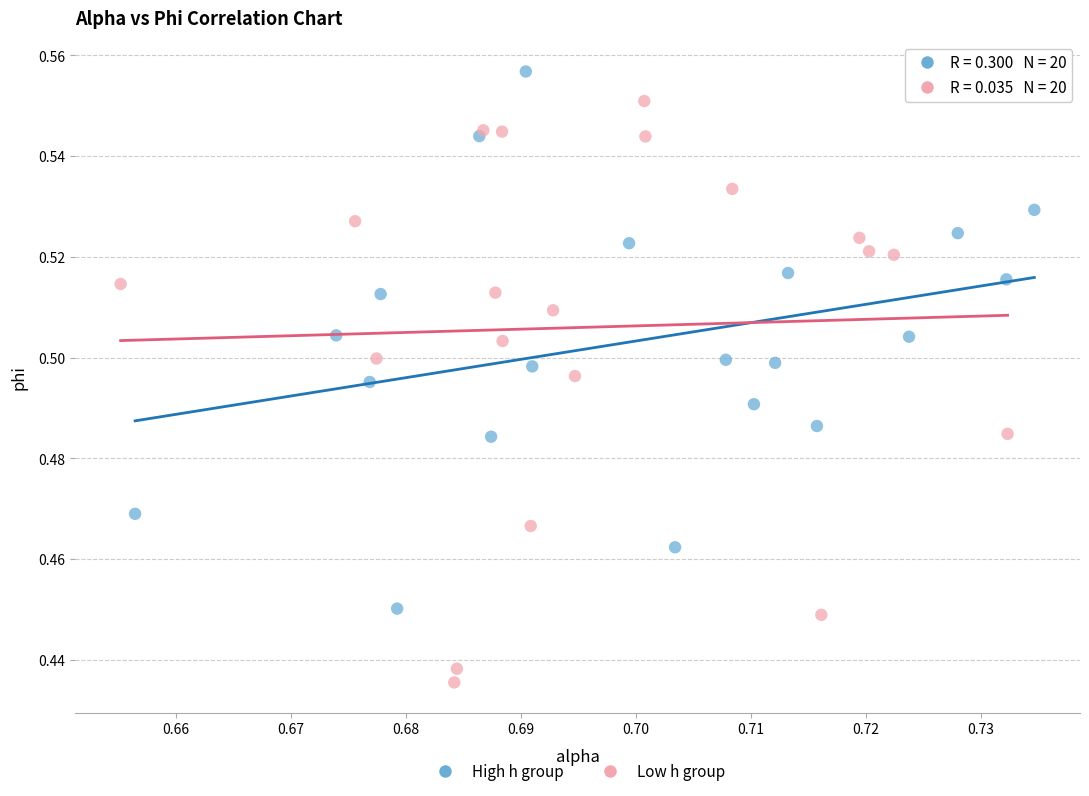

Which series reaches the maximum Y coordinate?

High h group